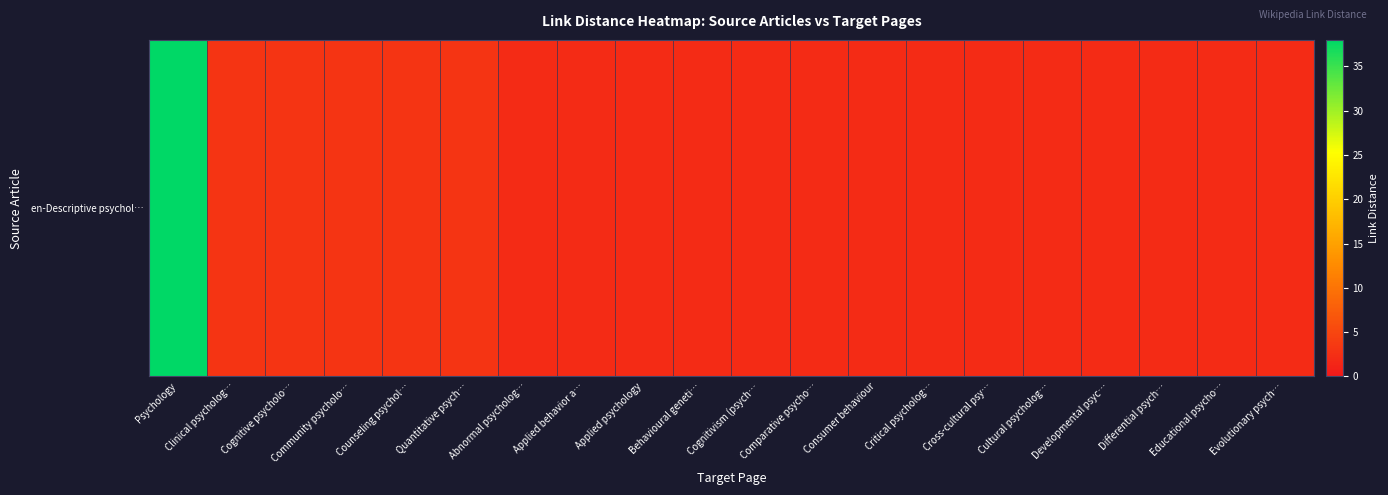

Rank the categories by value from highest to lowest.

Psychology, Clinical psycholog…, Cognitive psycholo…, Community psycholo…, Counseling psychol…, Quantitative psych…, Abnormal psycholog…, Applied behavior a…, Applied psychology, Behavioural geneti…, Cognitivism (psych…, Comparative psycho…, Consumer behaviour, Critical psycholog…, Cross-cultural psy…, Cultural psycholog…, Developmental psyc…, Differential psych…, Educational psycho…, Evolutionary psych…